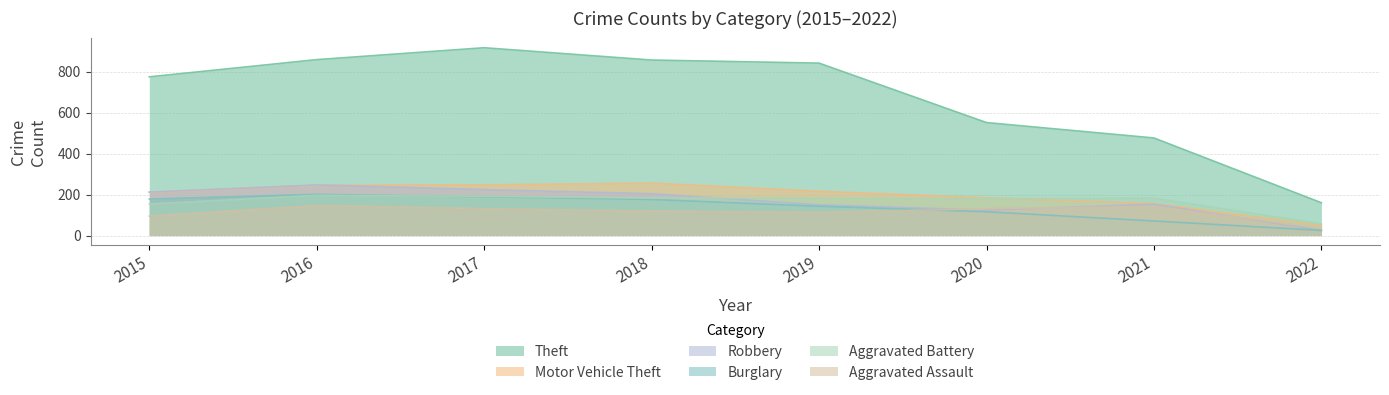

True or false: Burglary has more than 0 interior local peaks.

True